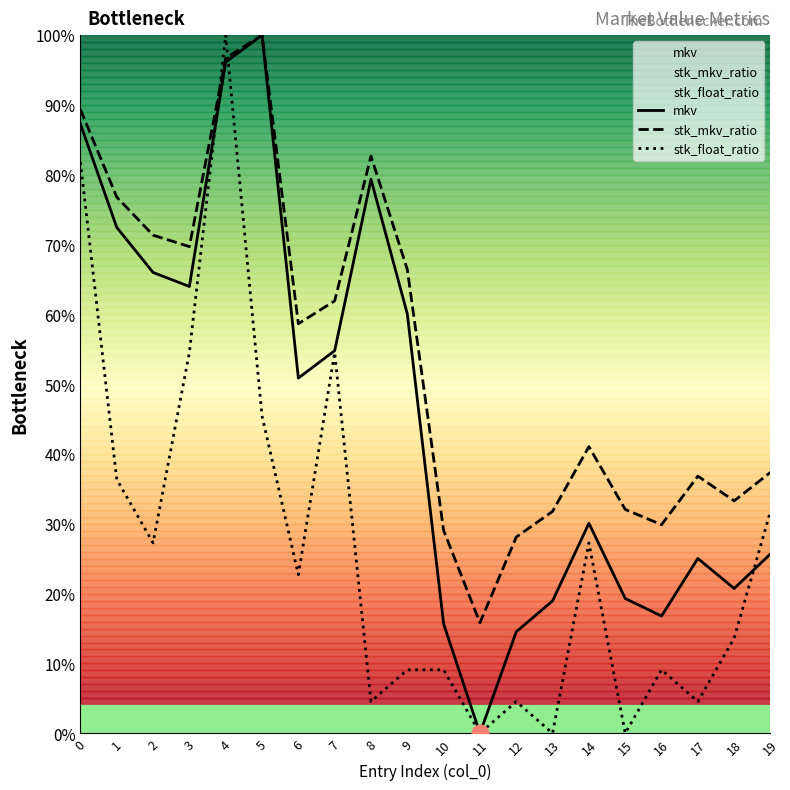

Does the chart have visible grid lines?

No